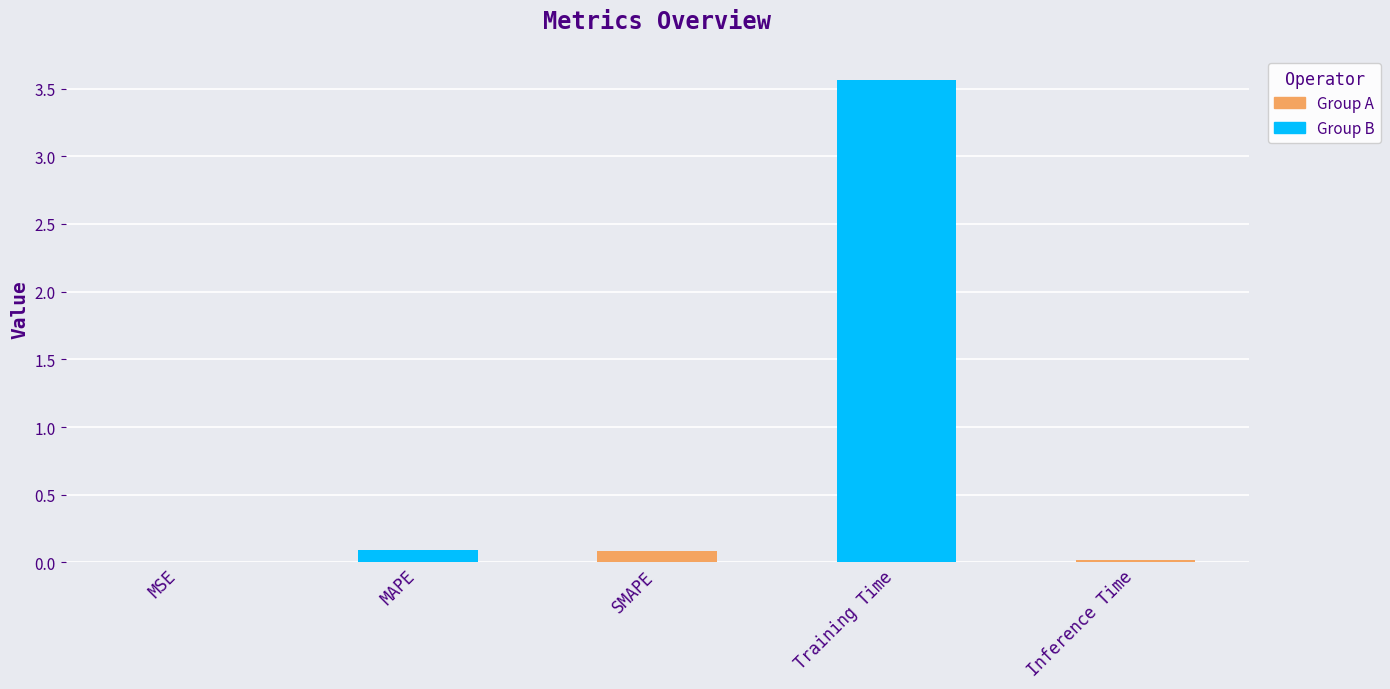

Read the value at Training Time.

3.6